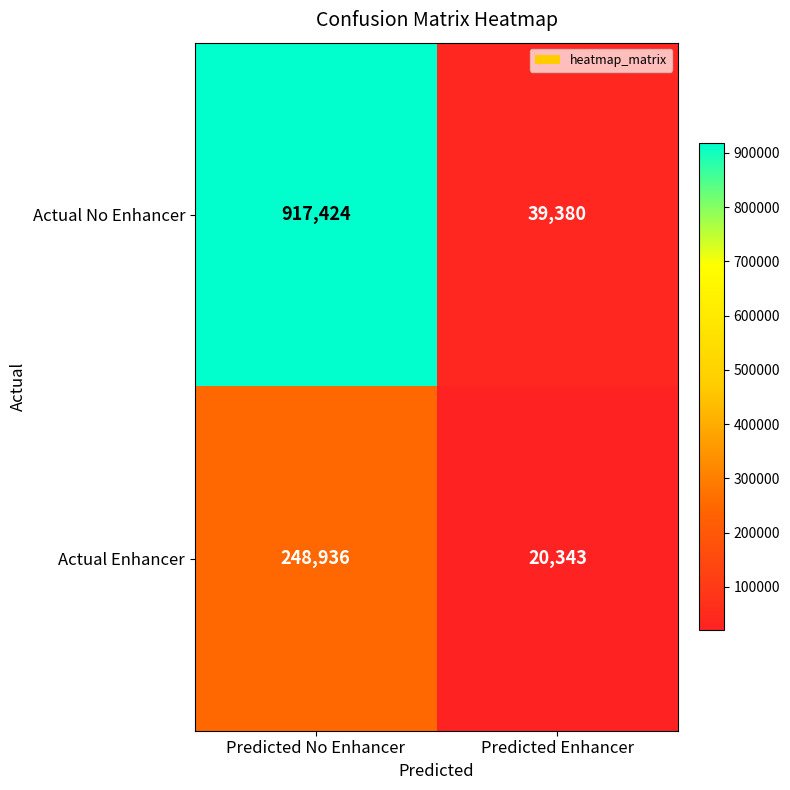

What is the difference between the Actual Enhancer values at Predicted No Enhancer and Predicted Enhancer?

228593